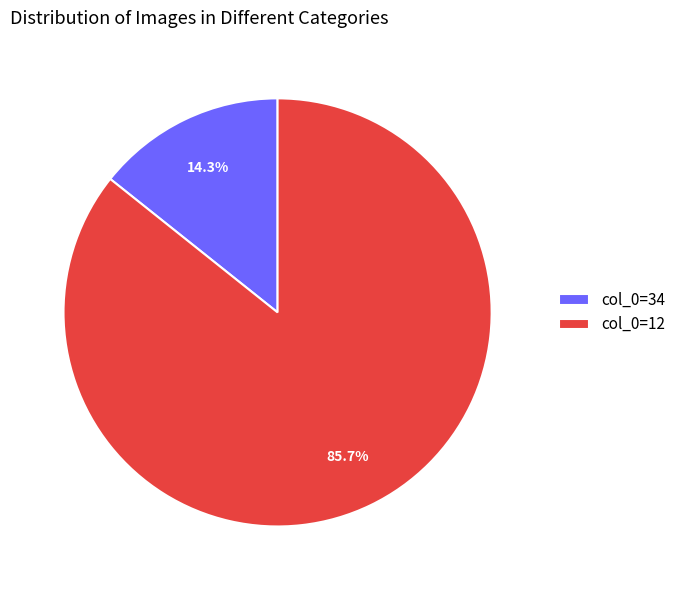

To the nearest percent, what is the difference between the largest and smallest slice percentages?

71%